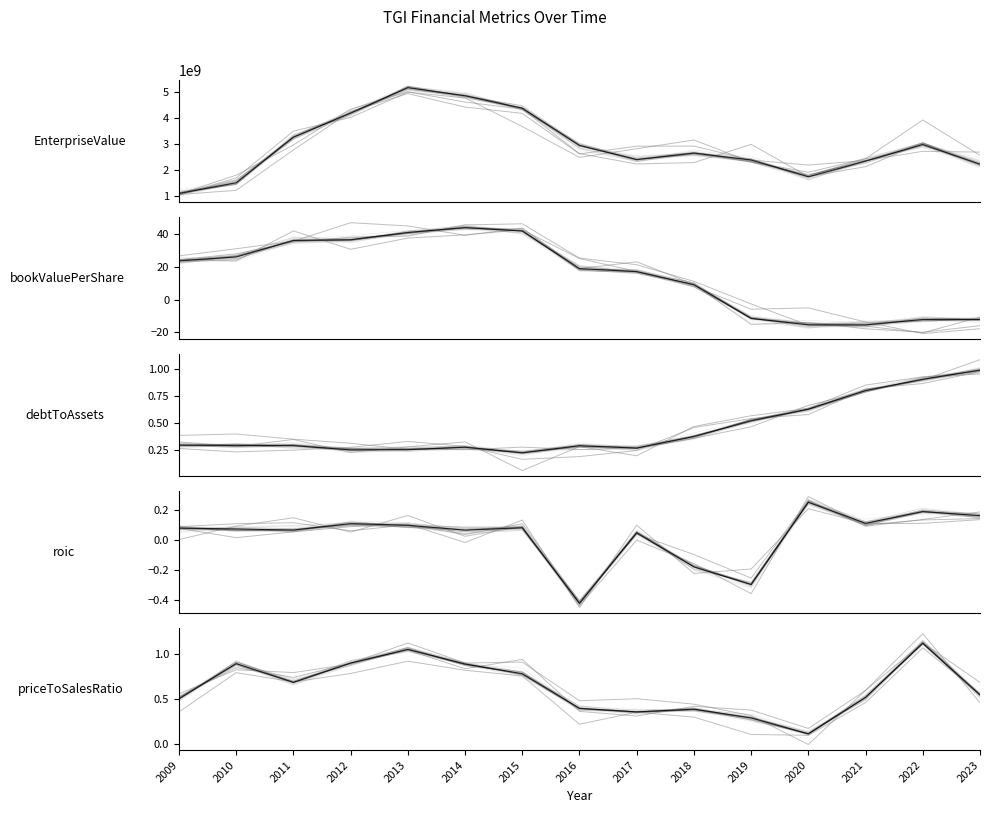

True or false: priceToSalesRatio and EnterpriseValue cross at least once.

False